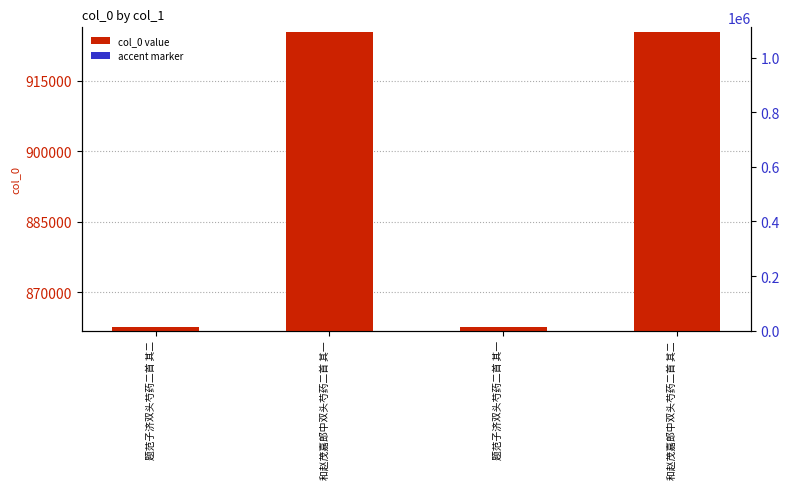

Which series has the largest range (max minus min)?

col_0 value